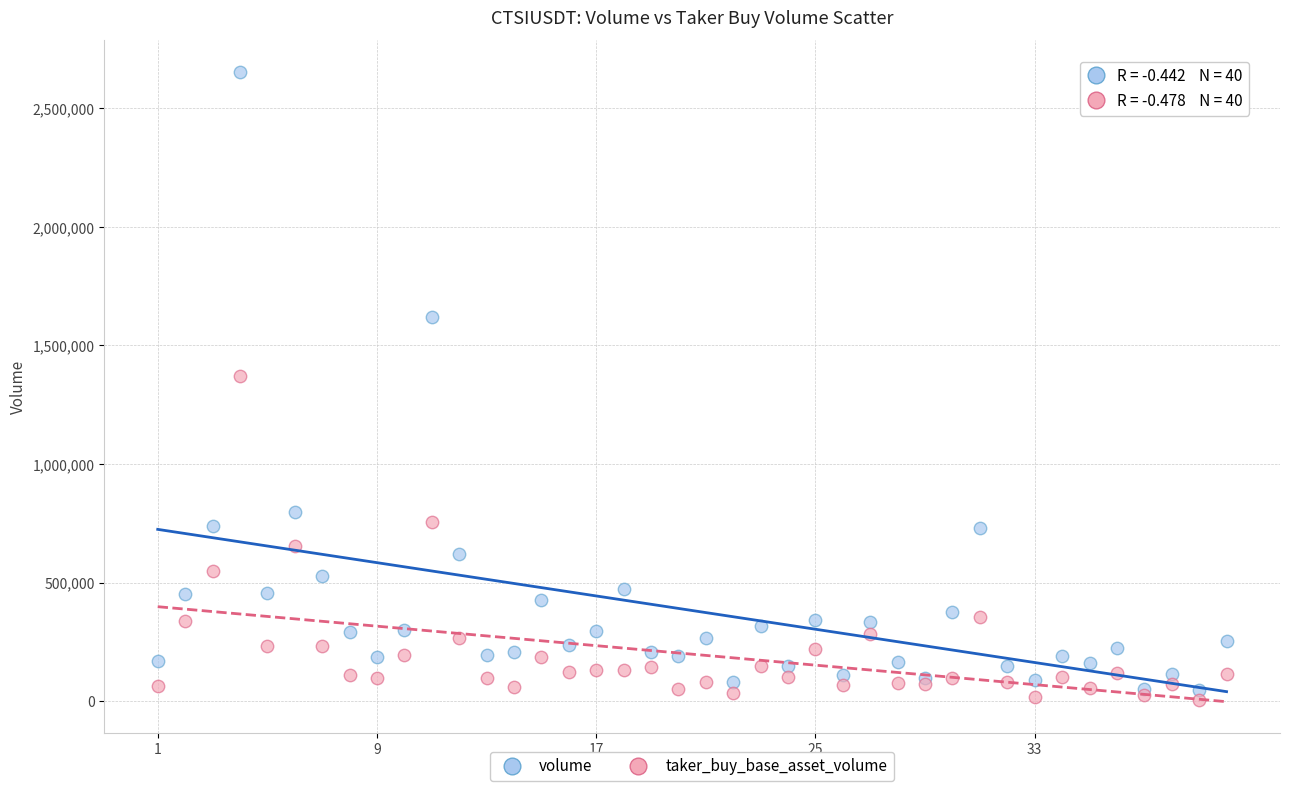

Across all series, what Y value is closest to 1329070?

1369797